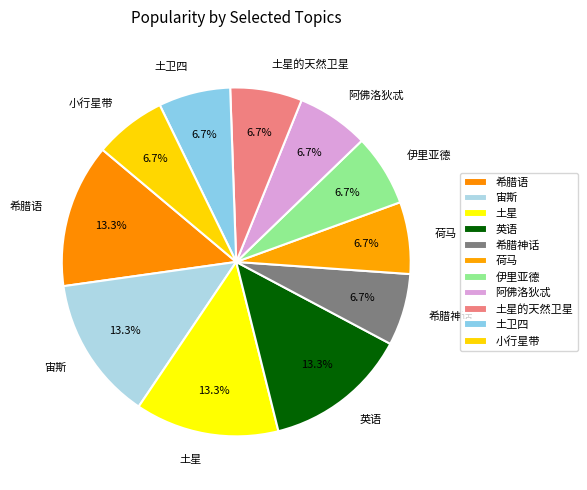

To the nearest percent, what is the difference between the 土星 and 希腊神话 slice percentages?

7%